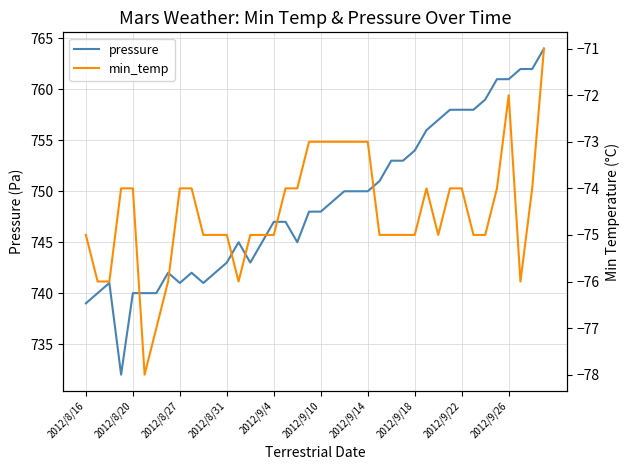

True or false: pressure has more than 2 points higher than both neighbors.

True